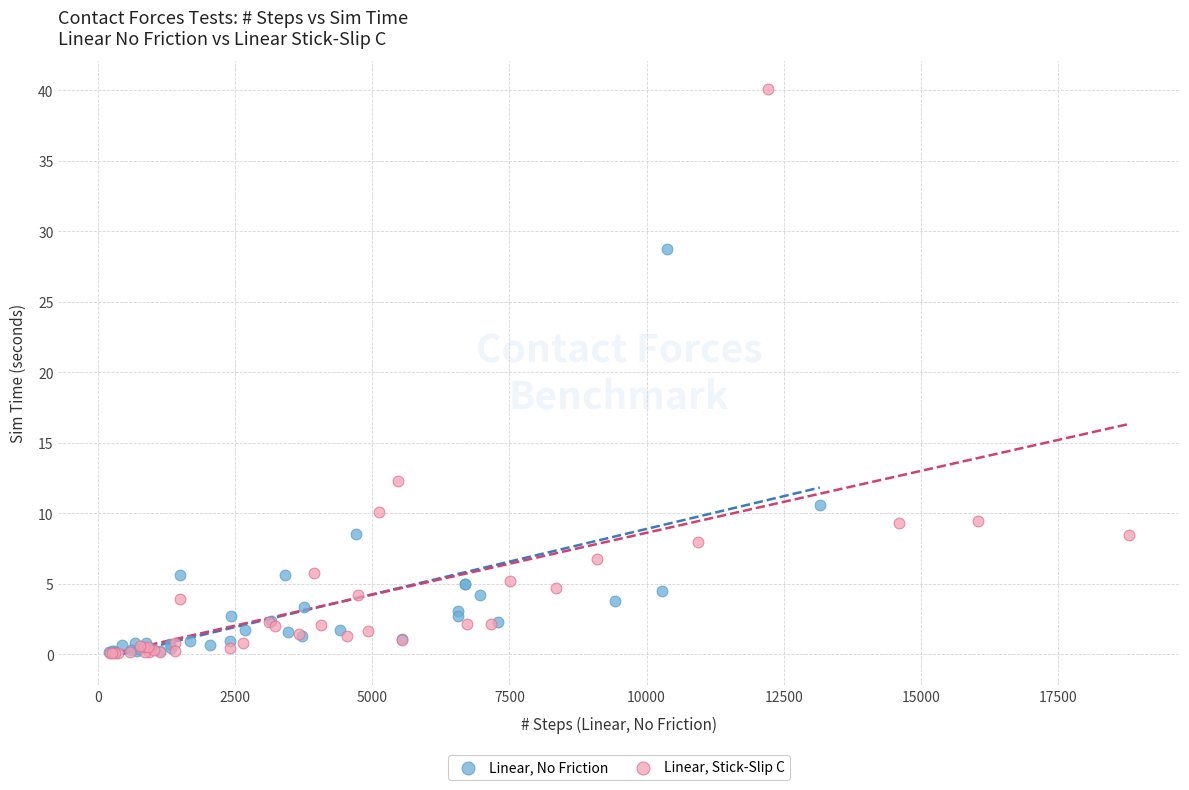

Which series reaches the maximum Y coordinate?

Linear, Stick-Slip C